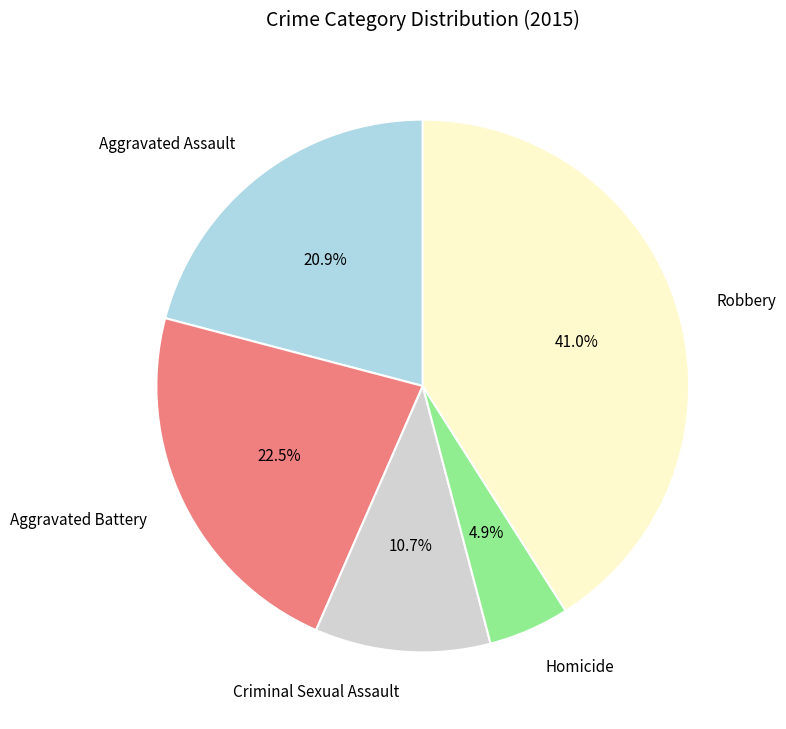

Is Aggravated Assault the majority of the pie?

No